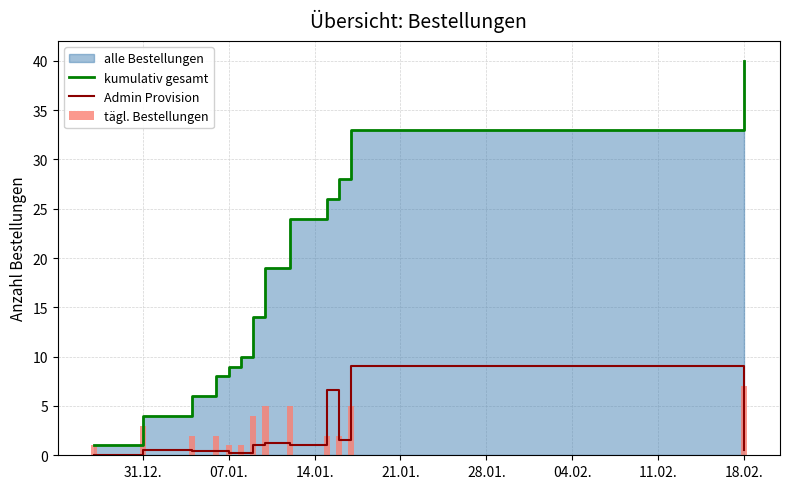

How many categories are shown in the chart?

13